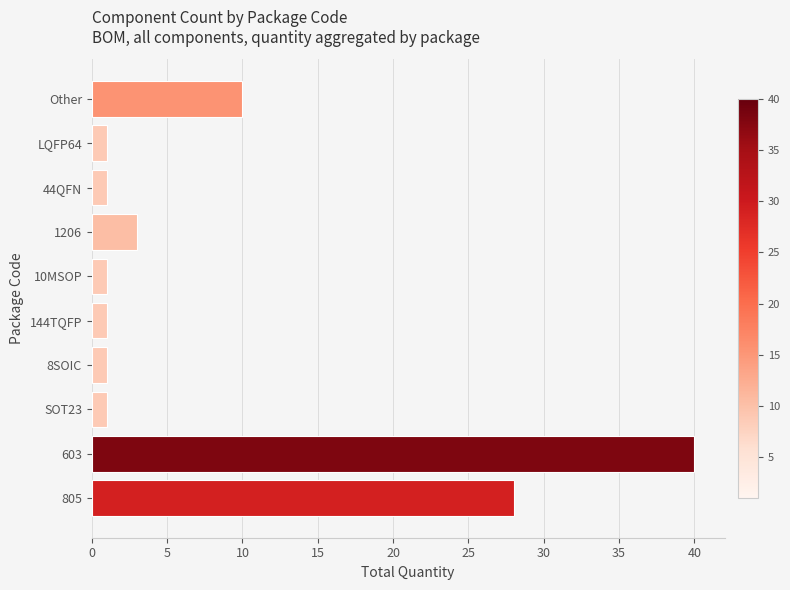

Which label corresponds to the largest value in the chart?

603